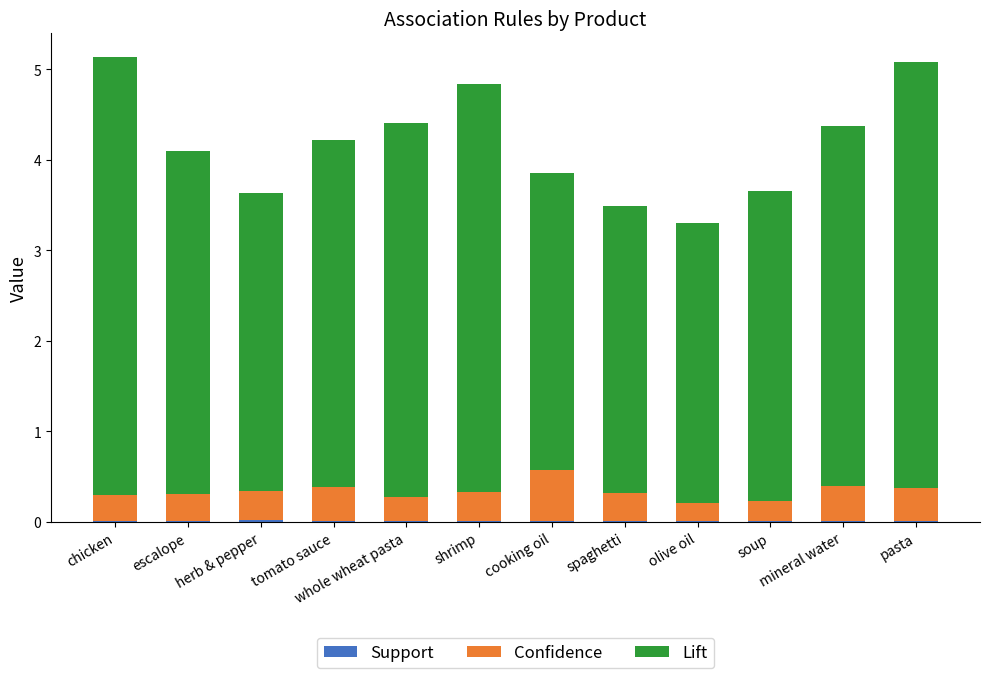

The Lift series shows 3.3 at cooking oil. True or false?

True